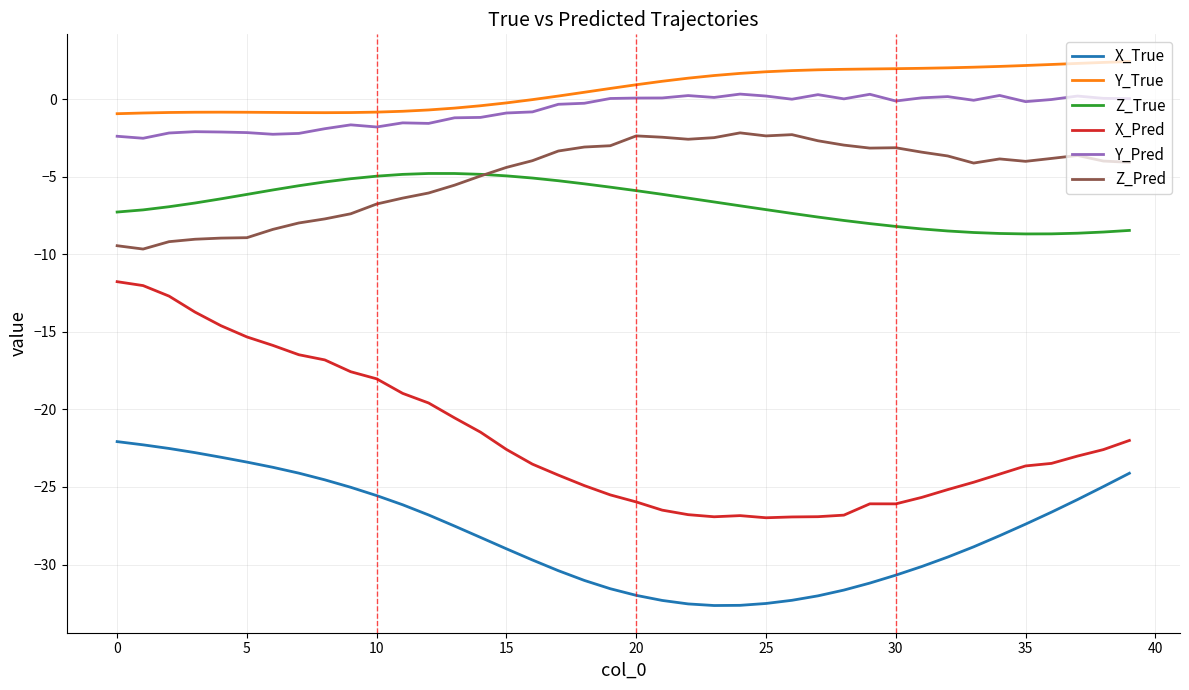

What are all the series names shown in the legend?

X_True, Y_True, Z_True, X_Pred, Y_Pred, Z_Pred